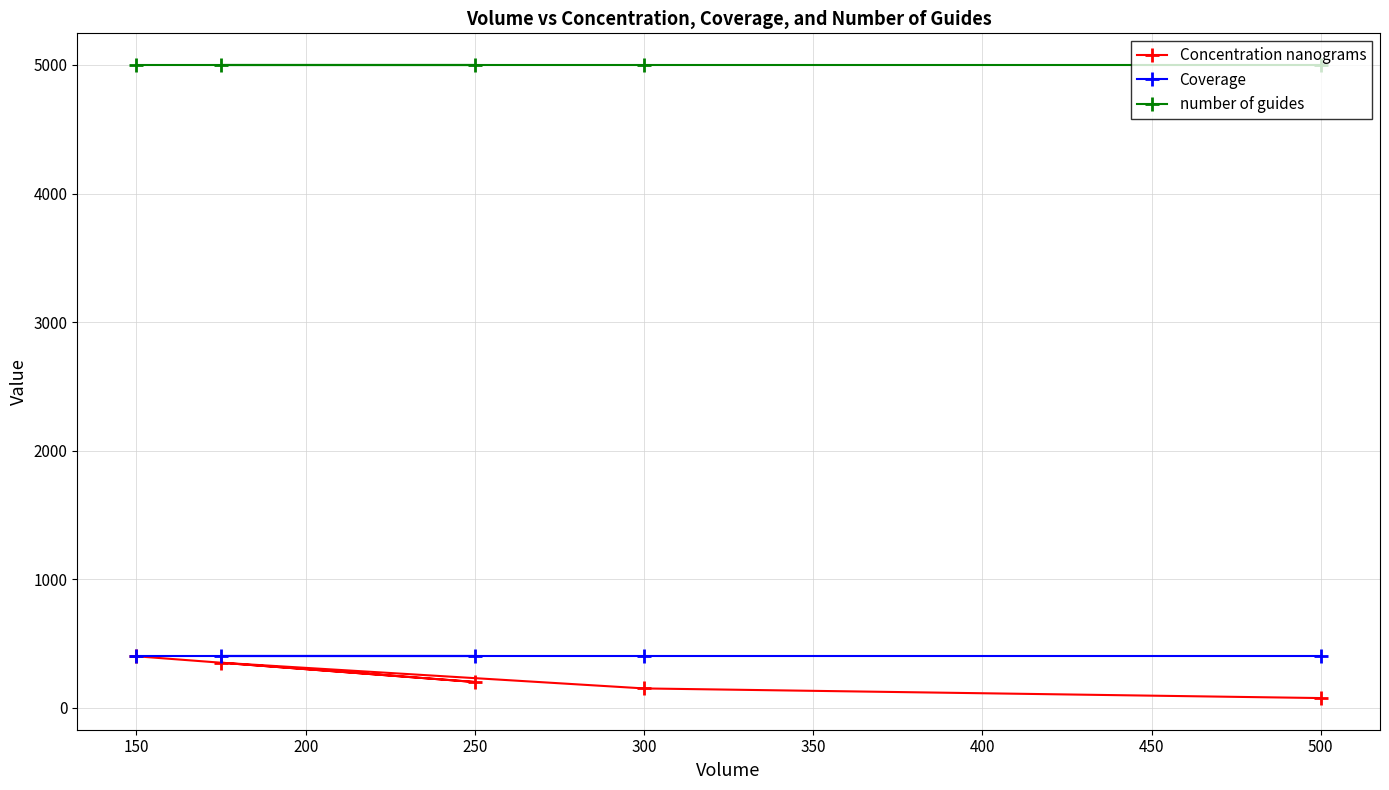

What is the greatest value displayed?

5000